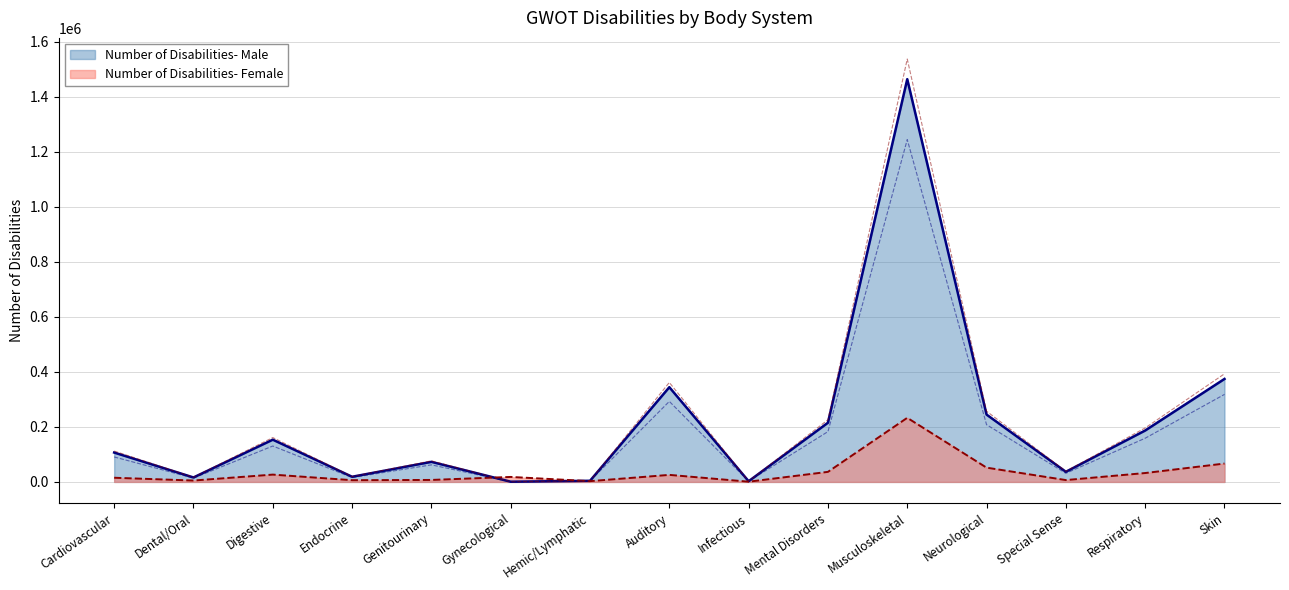

Which series has the largest total across all categories?

Number of Disabilities- Male